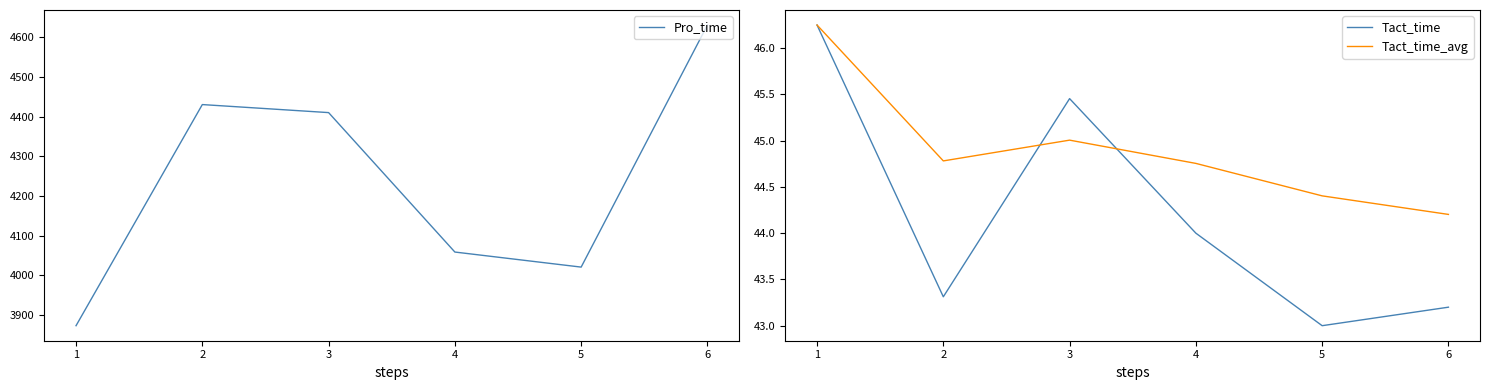

The Tact_time series shows 43.3 at 2. True or false?

True